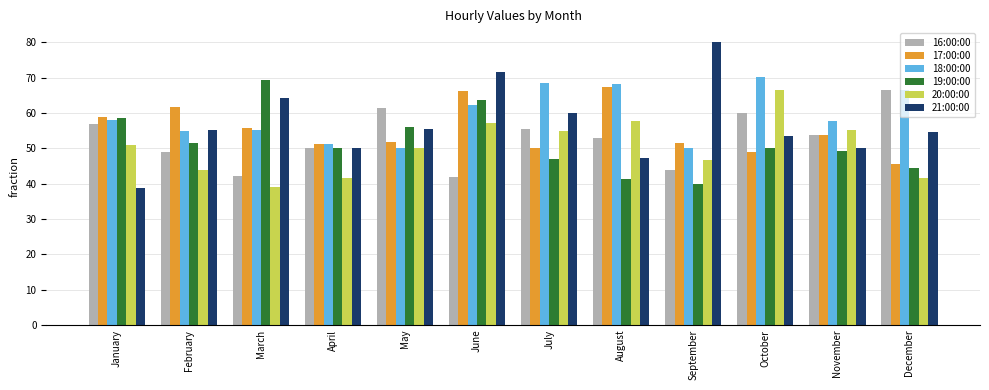

Which series changed the most between August and September?

21:00:00